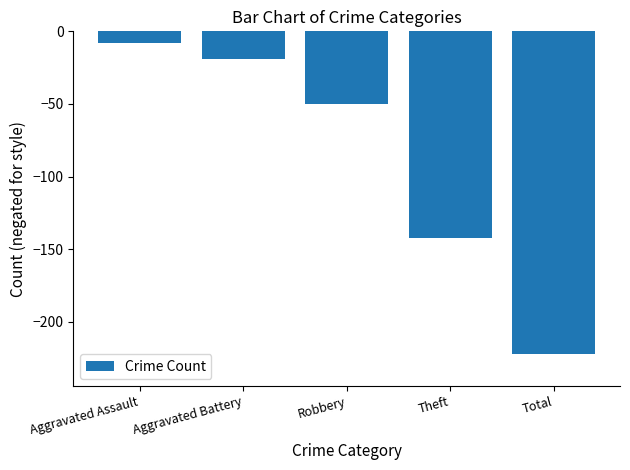

Rank the categories by value from highest to lowest.

Aggravated Assault, Aggravated Battery, Robbery, Theft, Total